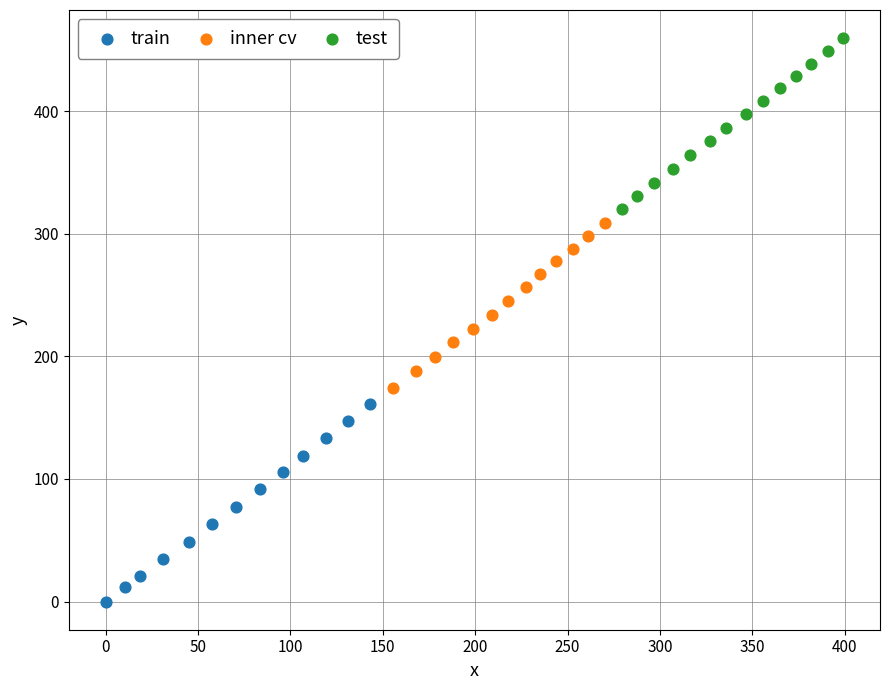

Which series has the widest spread of Y values?

train